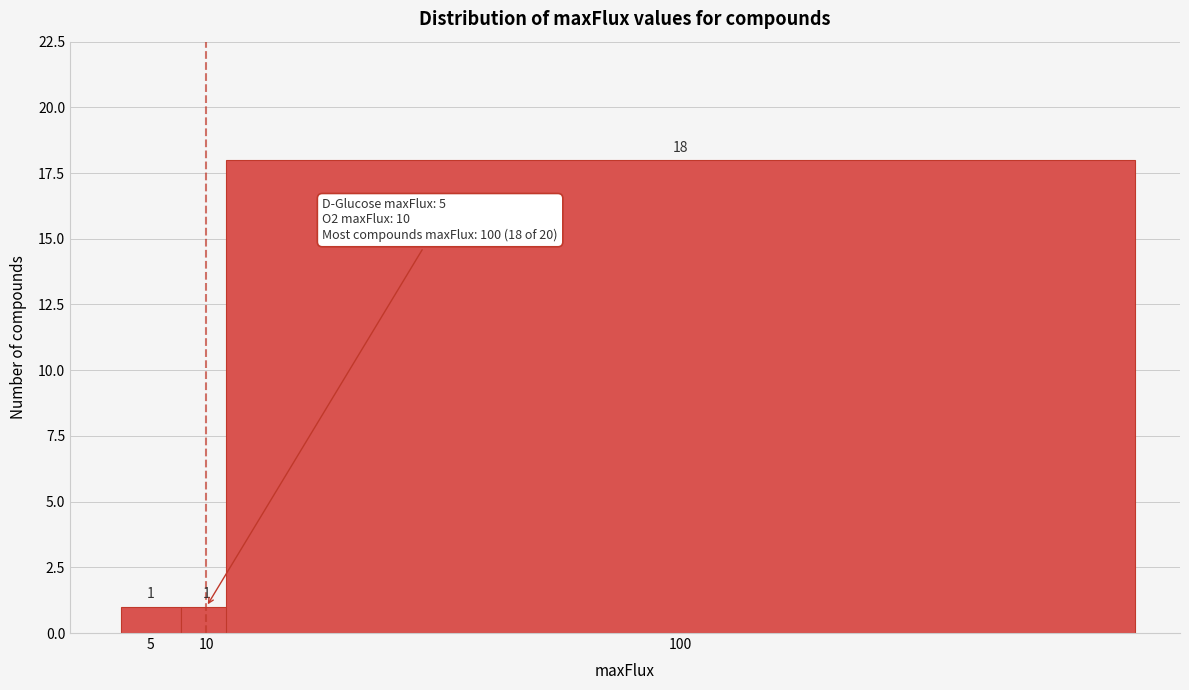

Reading left to right, what are all the values shown in this chart?

1	1	18